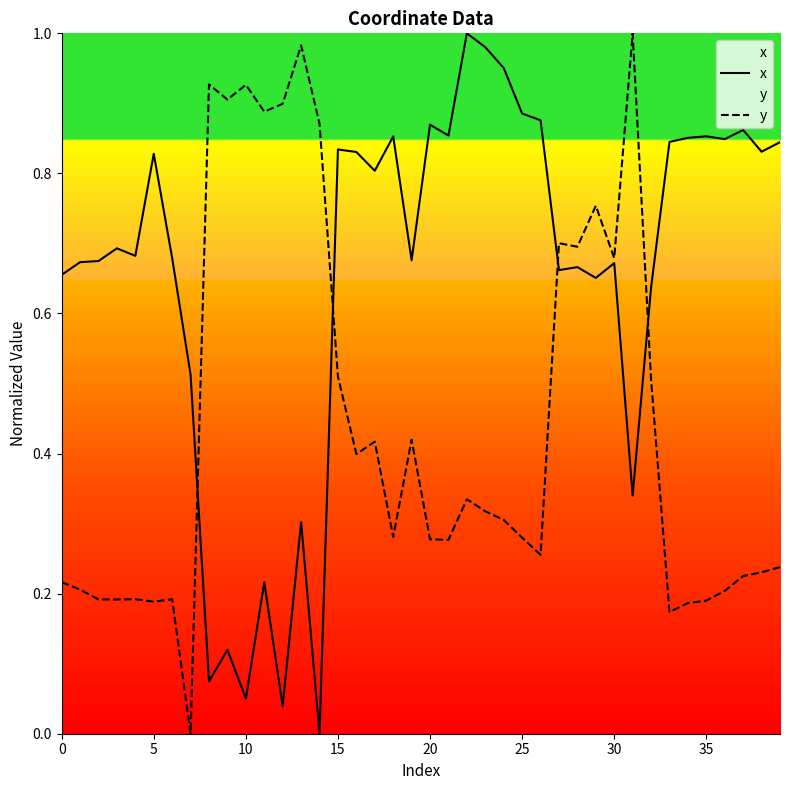

What are all the series names shown in the legend?

x, y